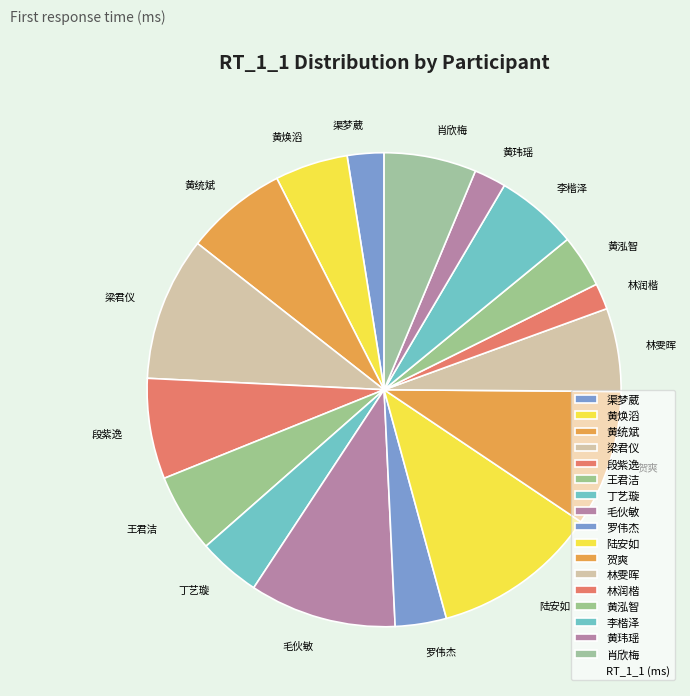

Which slice is the largest?

陆安如